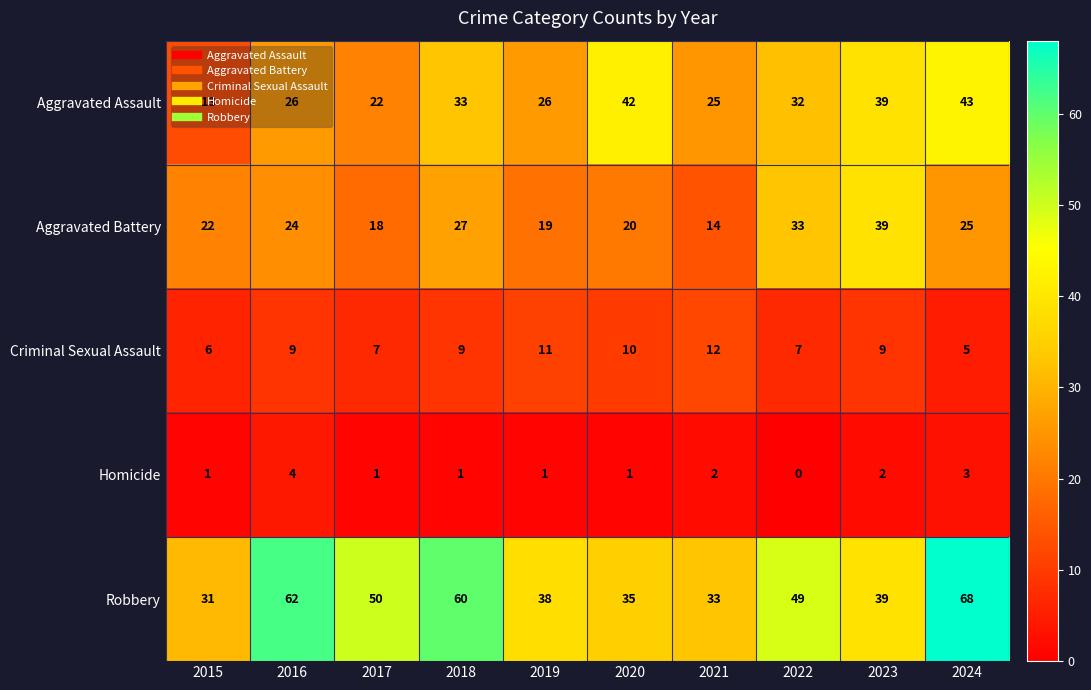

What is the sum of all Criminal Sexual Assault values?

85